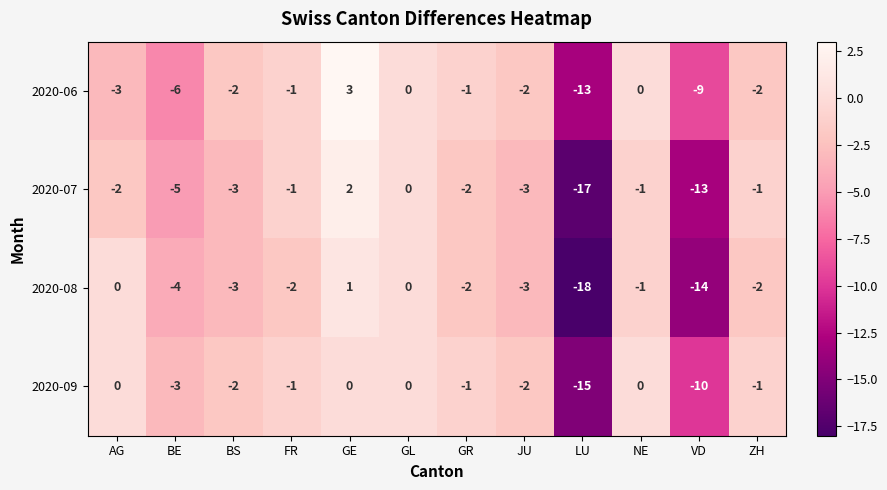

The value of 2020-08 at VD is -14. True or false?

True